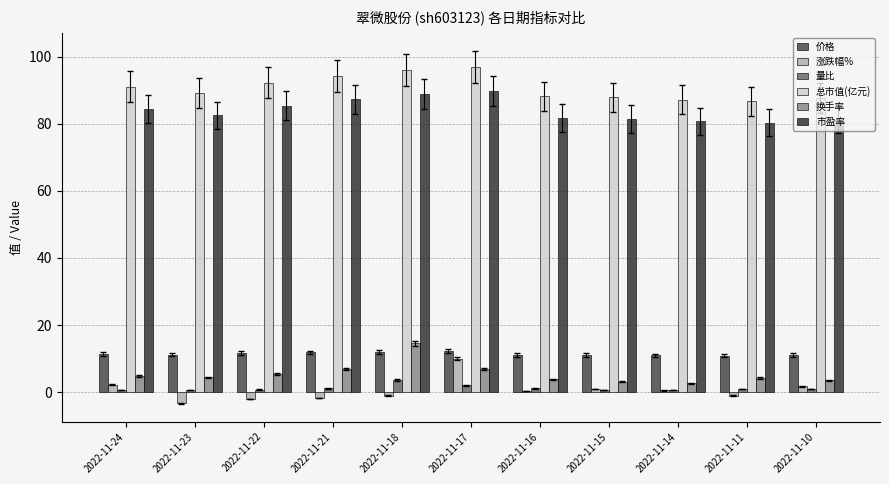

At which label does 换手率 reach its minimum?

2022-11-14